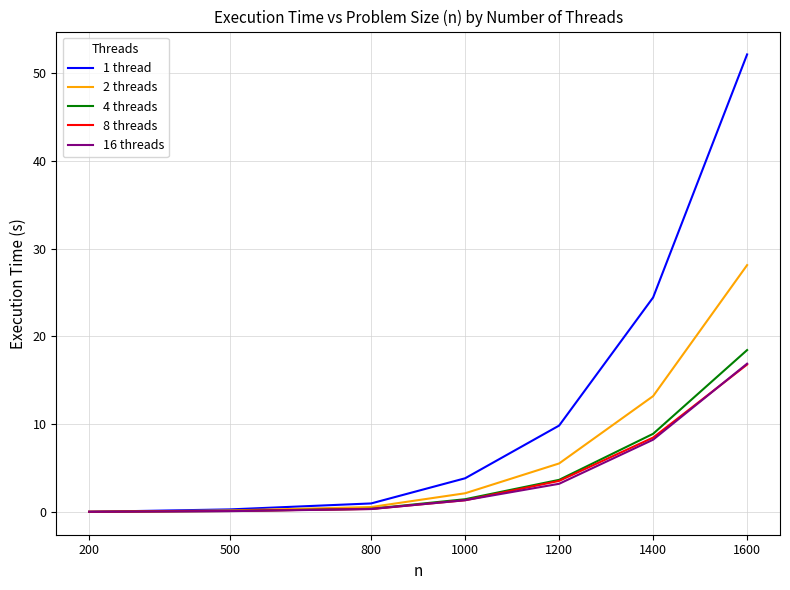

What is the highest value of the 2 threads series?

28.1